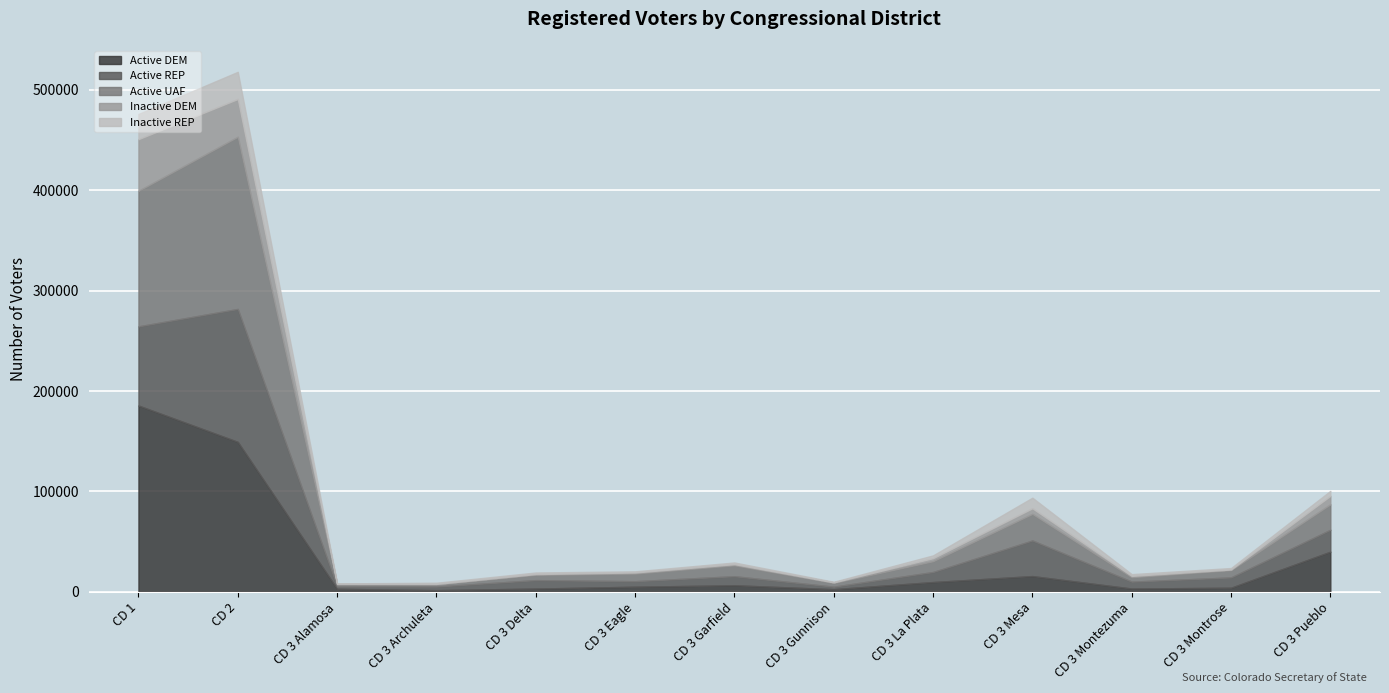

Is it true that Active REP equals 38991 at CD 1?

False